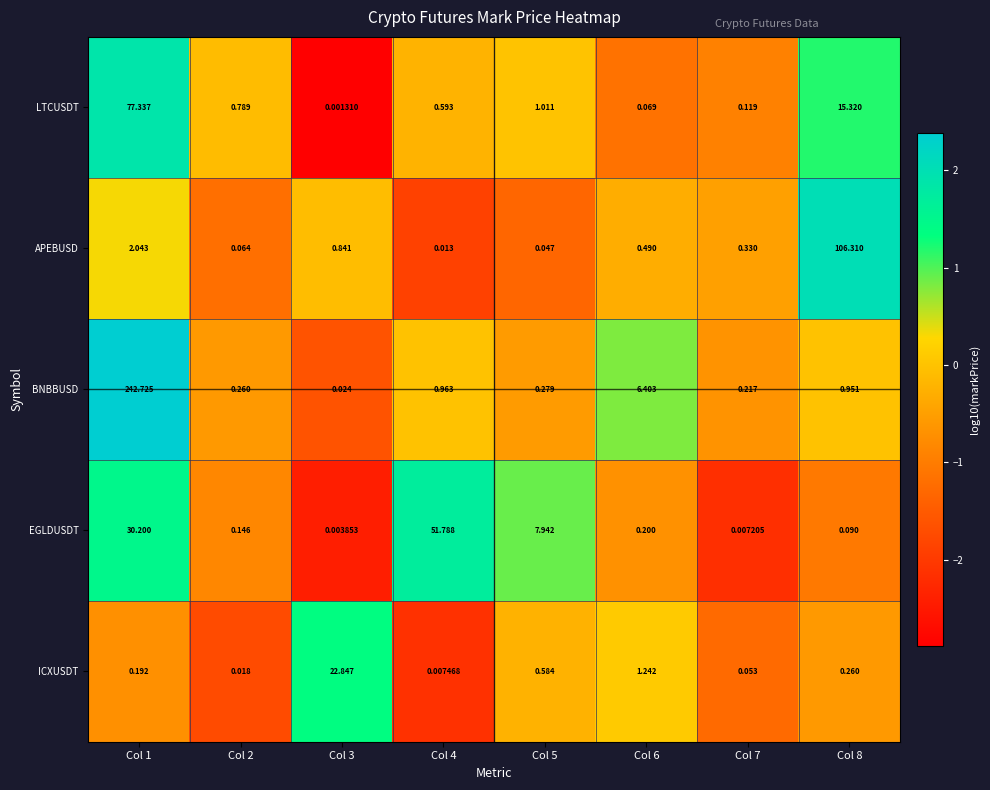

Rank the series at Col 3 from lowest to highest value.

LTCUSDT, EGLDUSDT, BNBBUSD, APEBUSD, ICXUSDT